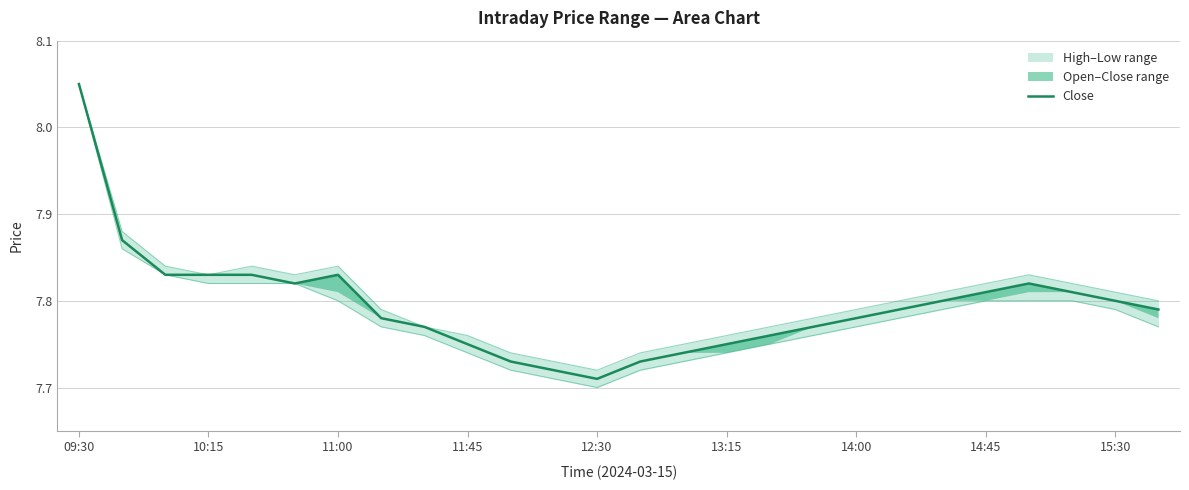

What is the value of the close_line point at the 20th from the left?

7.8